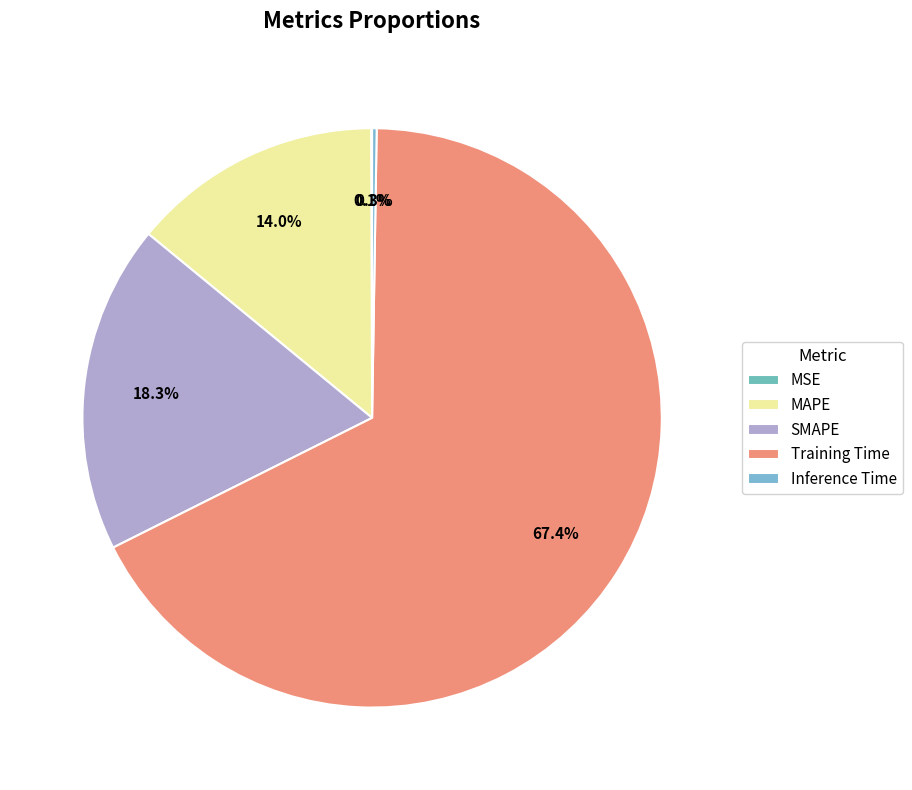

Does Inference Time represent more than half of the total?

No